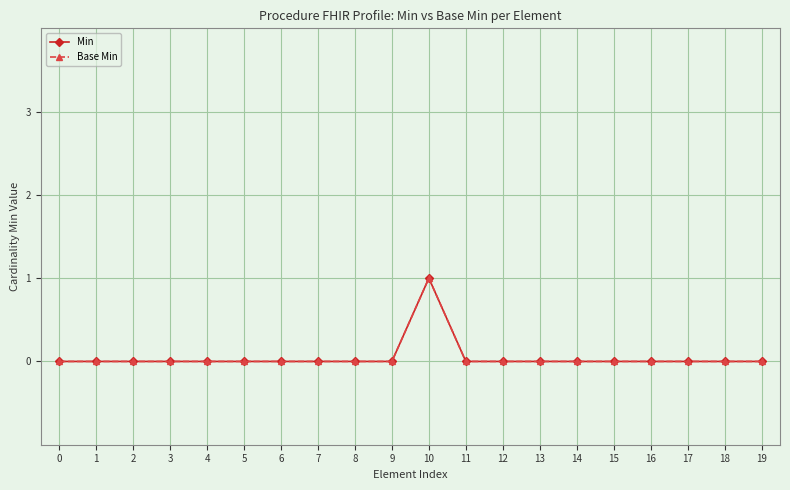

Is this an area chart (filled region under the line)?

No